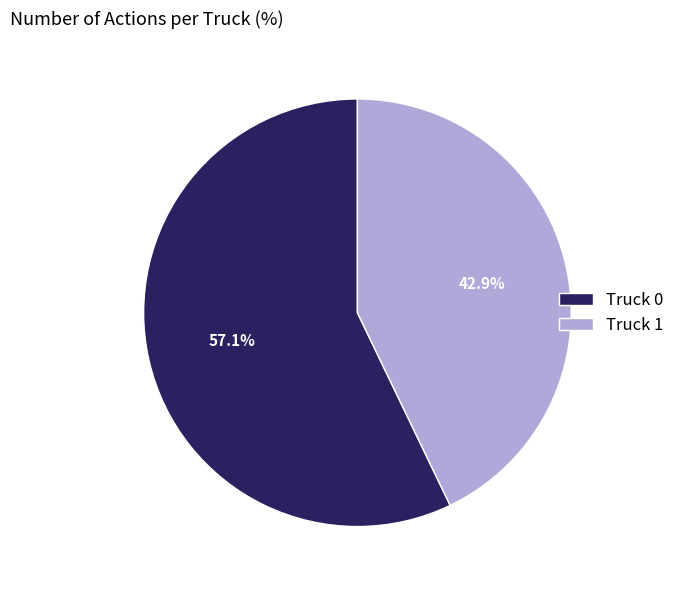

What is the total percentage of Truck 1 and Truck 0?

100.0%